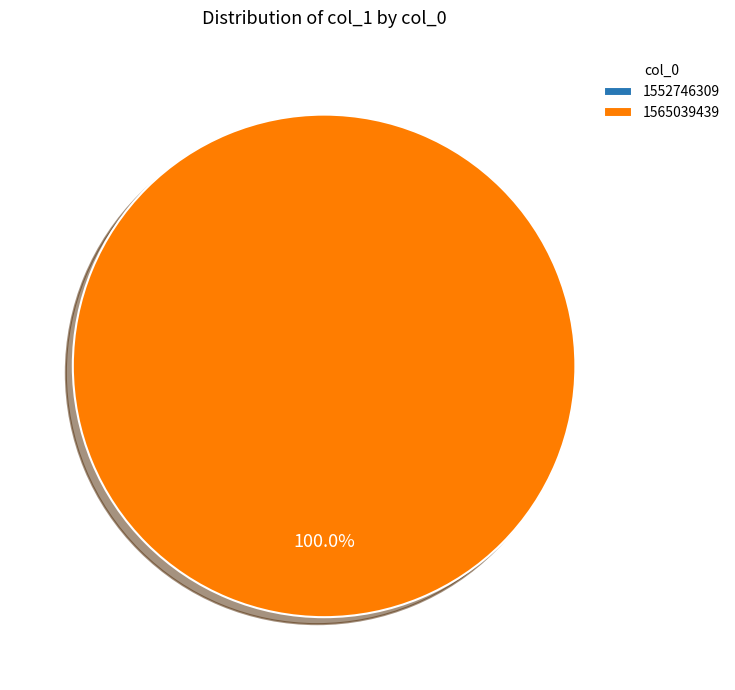

Does 1552746309 account for over 50% of the chart?

No